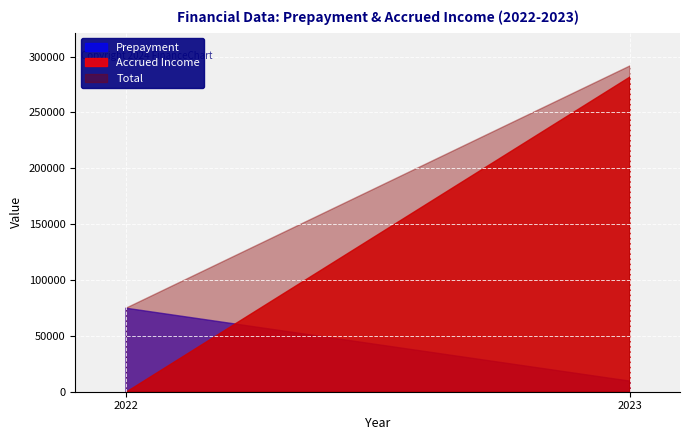

Count the number of categories in the chart.

2